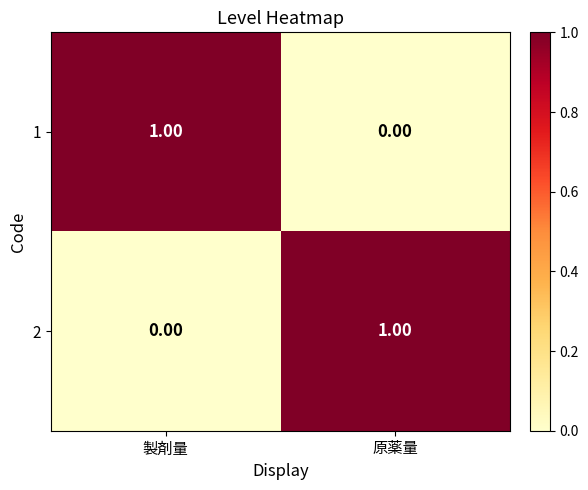

What is the maximum value shown in the chart?

1